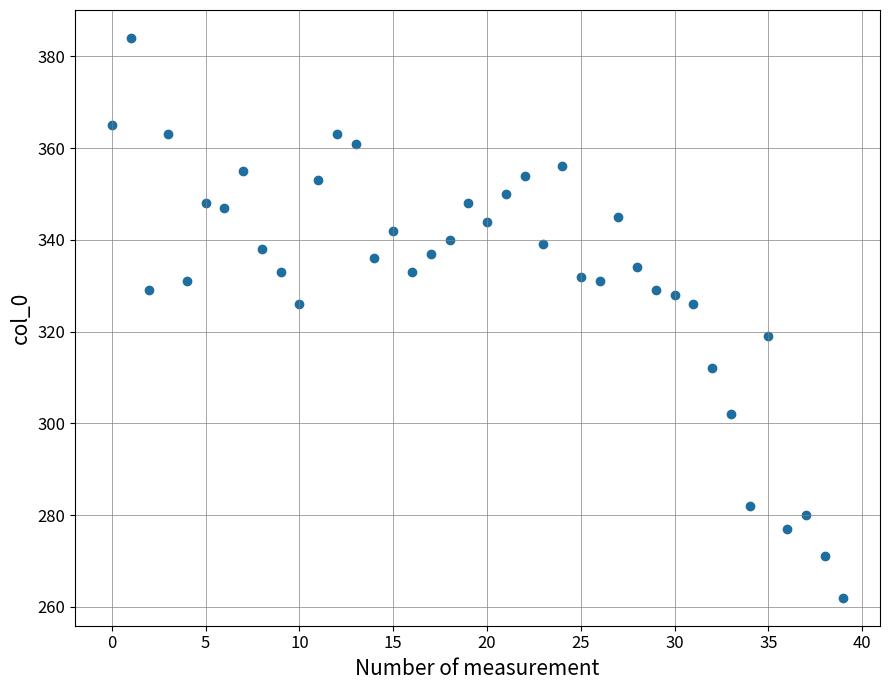

What is the range of Y values (max minus min)?

122